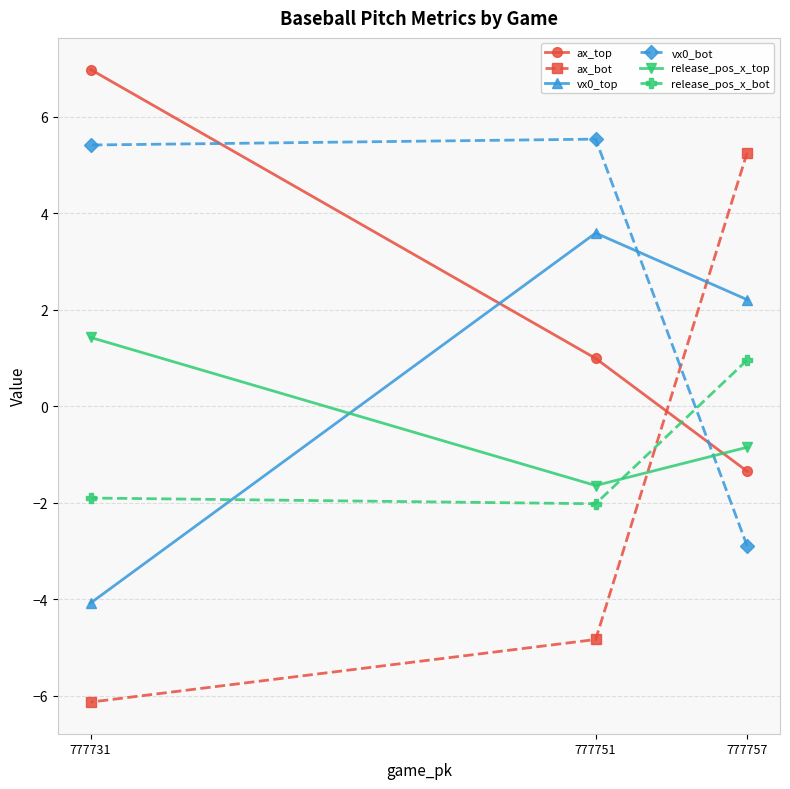

Reading left to right, transcribe all the data shown in this chart.

ax_top: 777731=7.0	777751=1.0	777757=-1.3
ax_bot: 777731=-6.1	777751=-4.8	777757=5.3
vx0_top: 777731=-4.1	777751=3.6	777757=2.2
vx0_bot: 777731=5.4	777751=5.5	777757=-2.9
release_pos_x_top: 777731=1.4	777751=-1.6	777757=-0.8
release_pos_x_bot: 777731=-1.9	777751=-2.0	777757=1.0